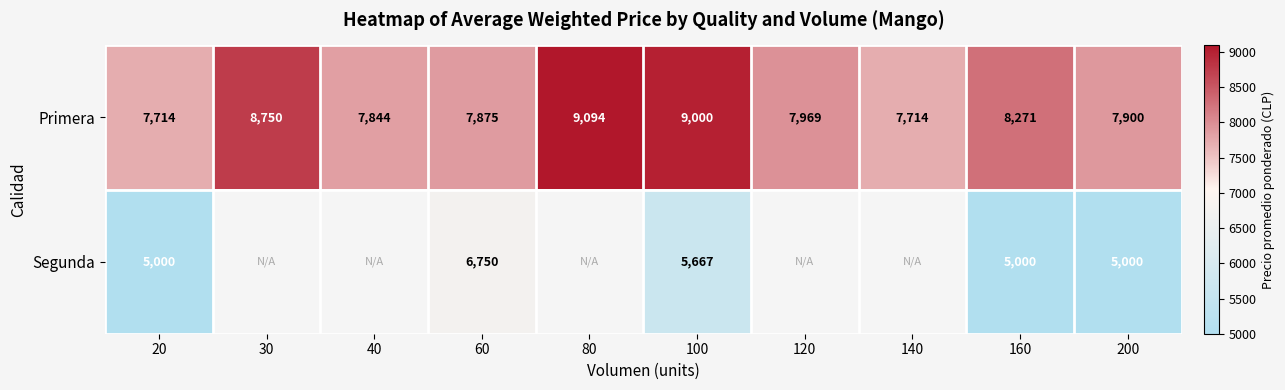

Which category has the lowest value across all series?

20